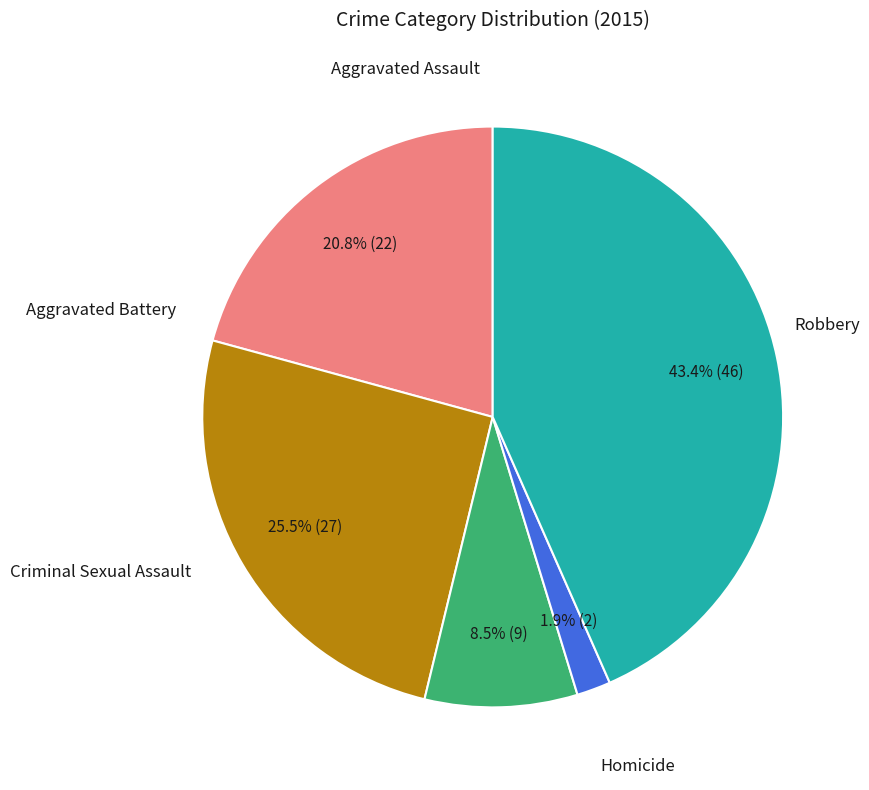

Is there any slice that represents more than half of the pie?

No